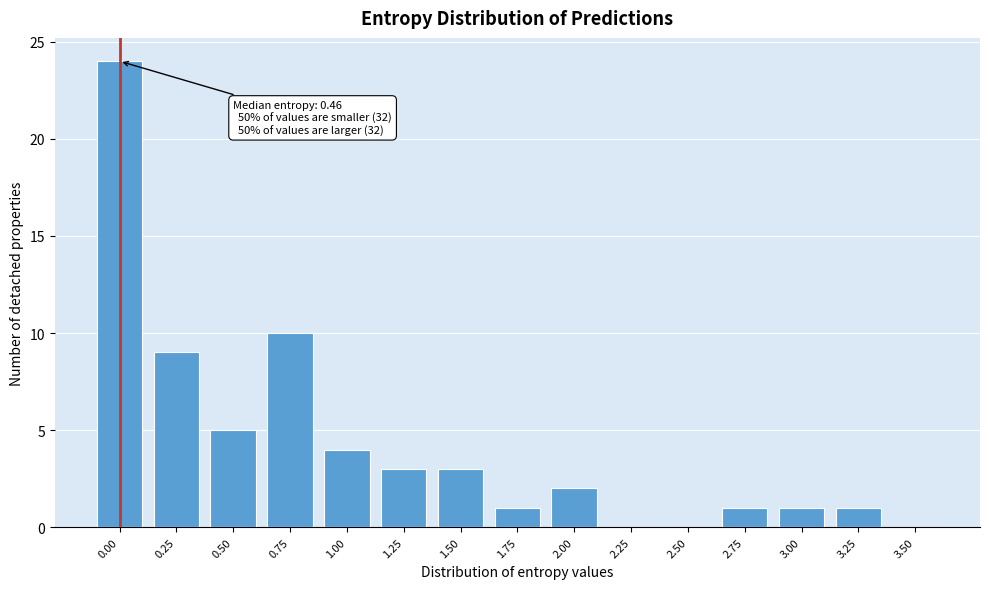

Reading right to left, what are all the values shown in this chart?

3.50=0	3.25=1	3.00=1	2.75=1	2.50=0	2.25=0	2.00=2	1.75=1	1.50=3	1.25=3	1.00=4	0.75=10	0.50=5	0.25=9	0.00=24